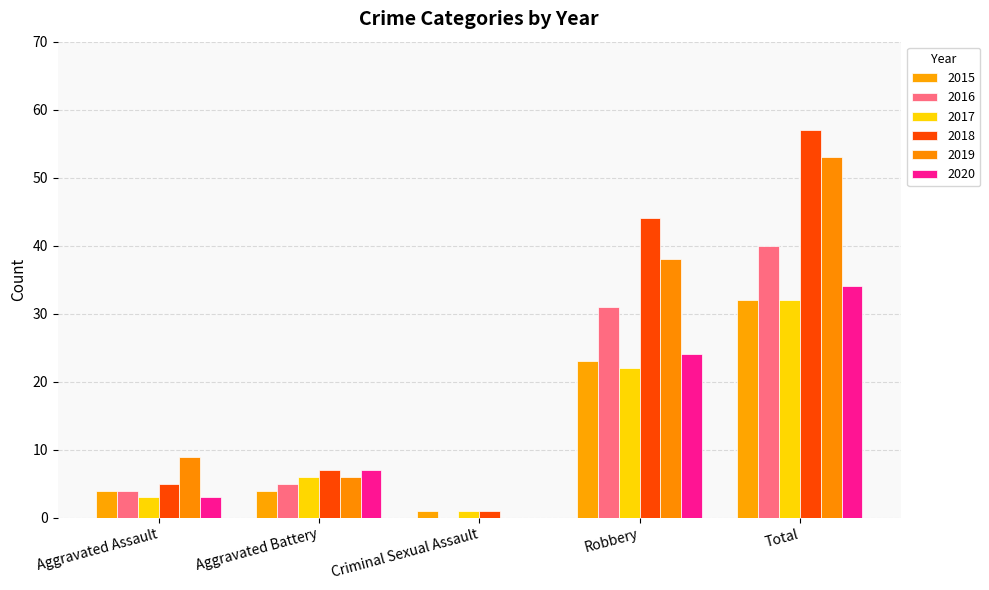

At which label is 2016 closest to 20?

Robbery